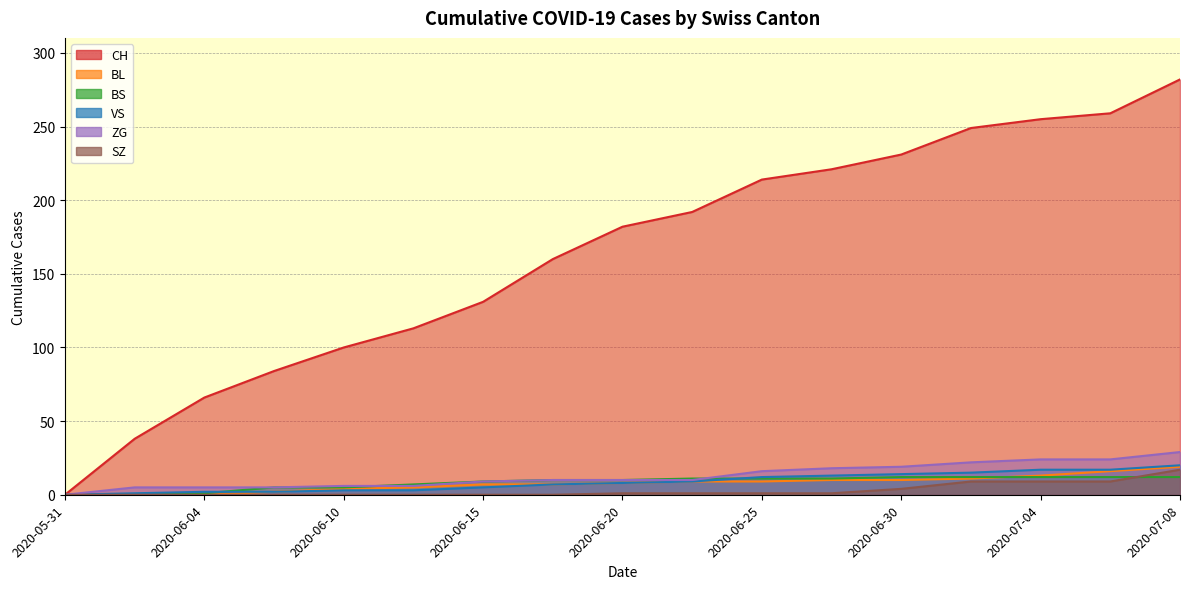

At which label does VS first exceed 8?

2020-06-22